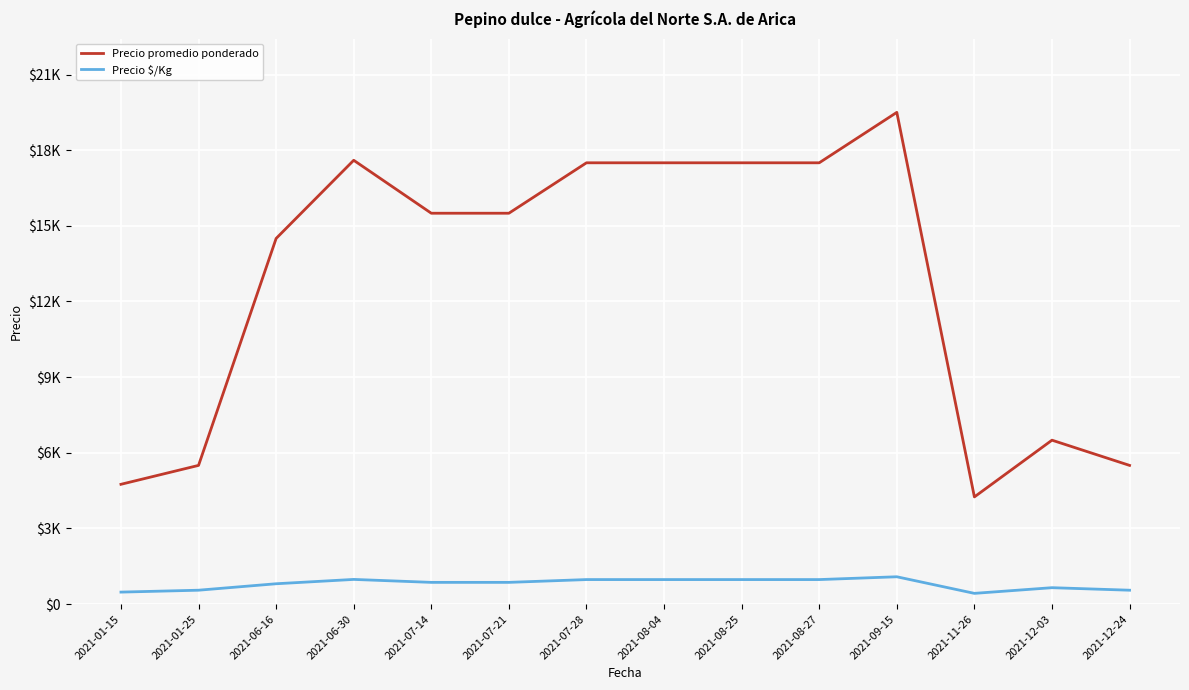

What is the label of the 11th point from the left?

2021-09-15